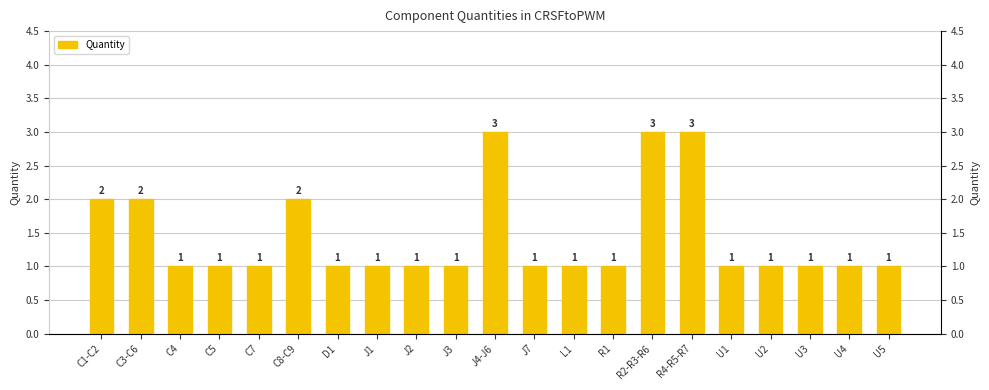

How many values exceed 1?

6